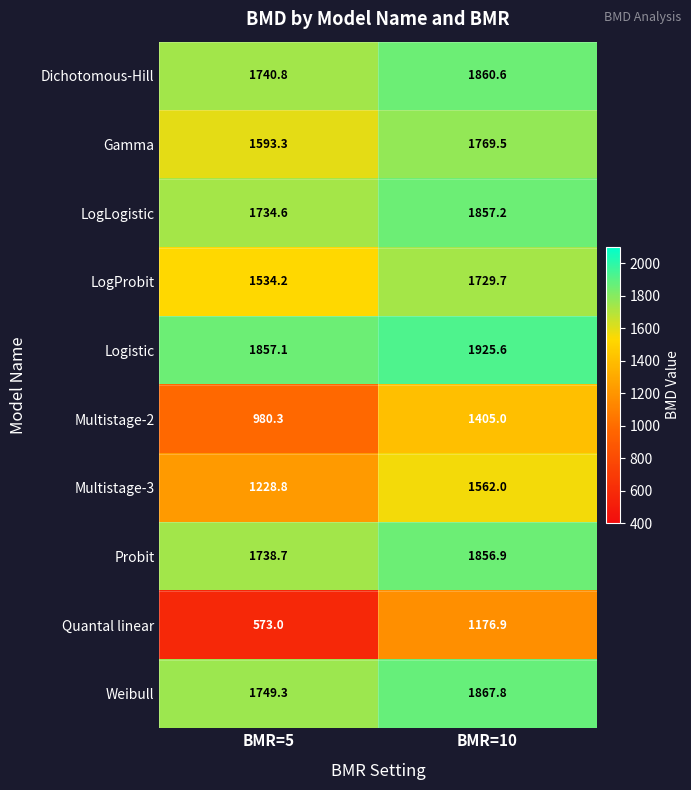

At how many categories does at least one series exceed 824?

2